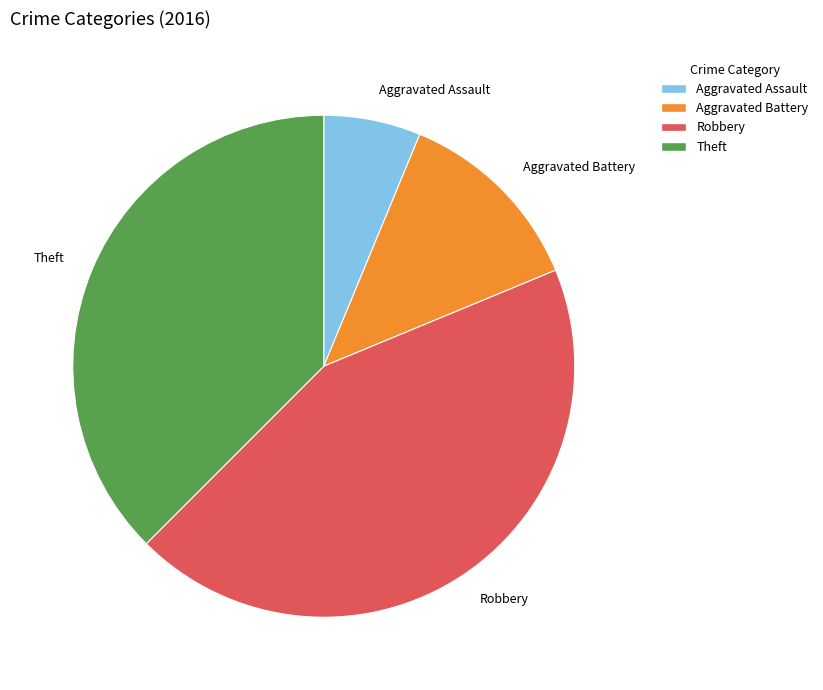

Is it true that Aggravated Assault is 6% of the pie?

True